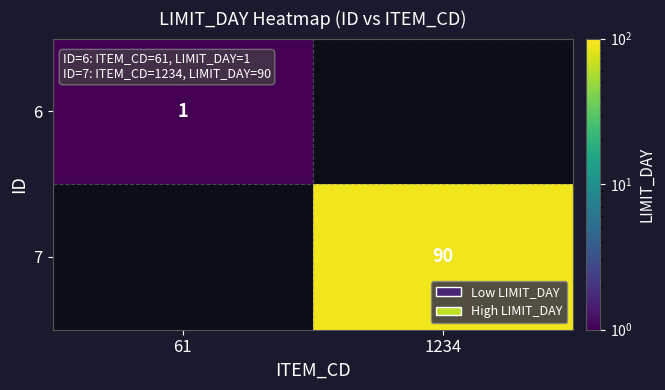

True or false: 6 has a value of 1 at 61.

True